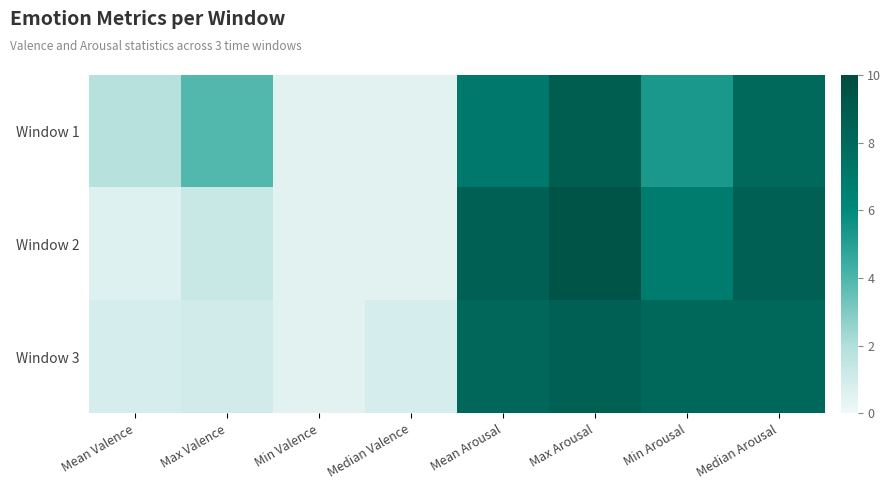

Reading left to right, list all the values displayed in this chart.

Window 1: Mean Valence=1.8	Max Valence=3.9	Min Valence=0.5	Median Valence=0.5	Mean Arousal=7.0	Max Arousal=8.7	Min Arousal=5.3	Median Arousal=8.0
Window 2: Mean Valence=0.6	Max Valence=1.3	Min Valence=0.5	Median Valence=0.5	Mean Arousal=8.6	Max Arousal=9.5	Min Arousal=6.8	Median Arousal=8.6
Window 3: Mean Valence=0.9	Max Valence=1.0	Min Valence=0.5	Median Valence=0.9	Mean Arousal=8.1	Max Arousal=8.6	Min Arousal=8.0	Median Arousal=8.0